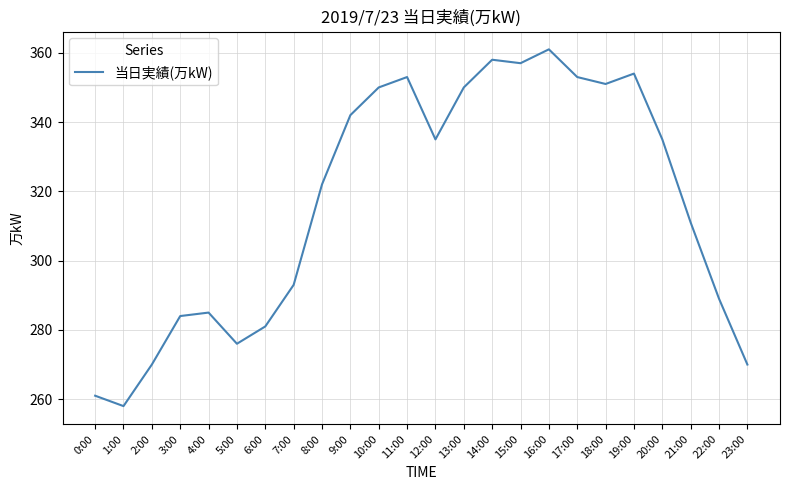

Which category has the lowest value across all series?

1:00